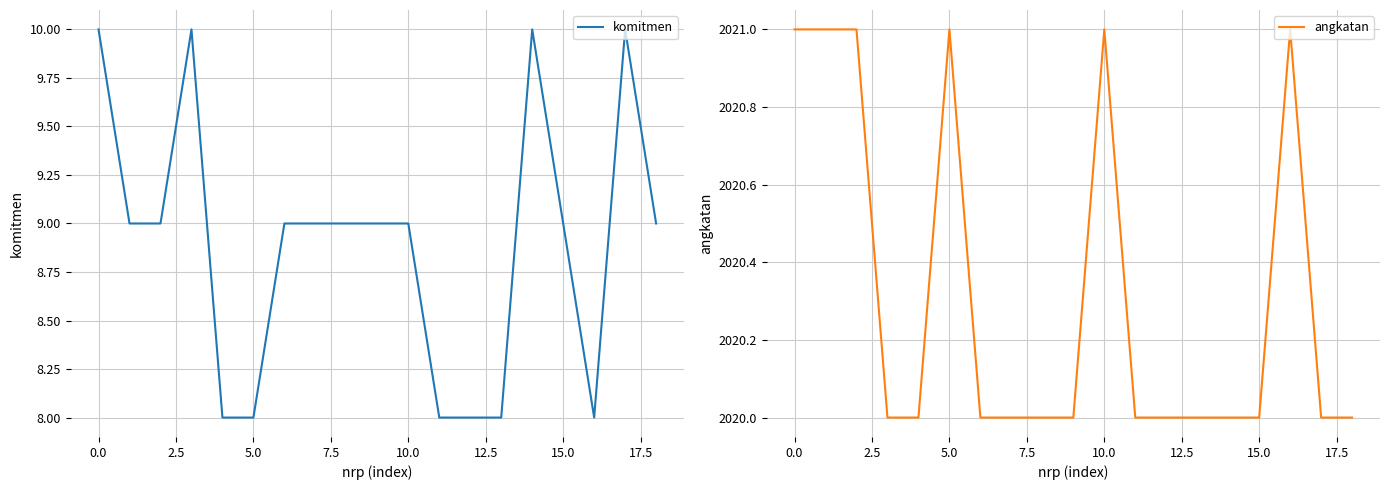

What is the approximate value of angkatan at 0.0?

2021